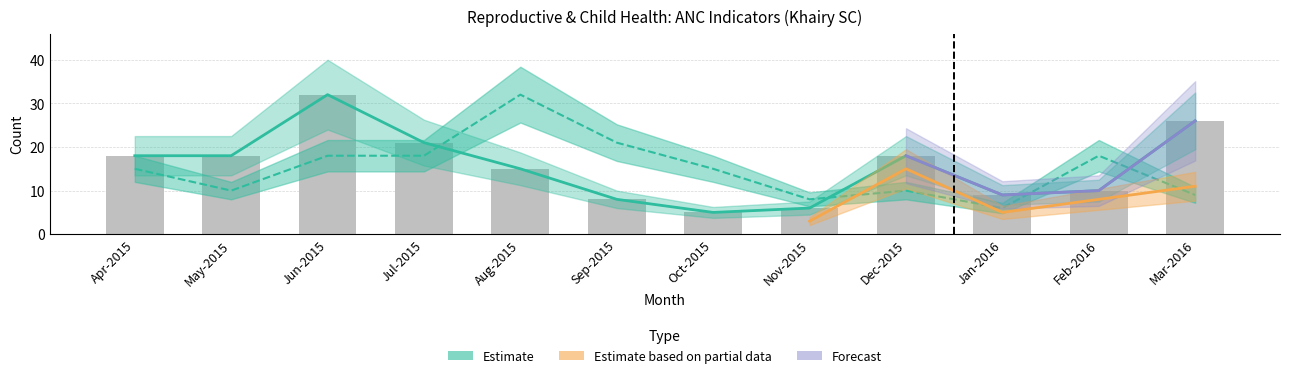

How many data points in Total ANC Registered are above 18?

3